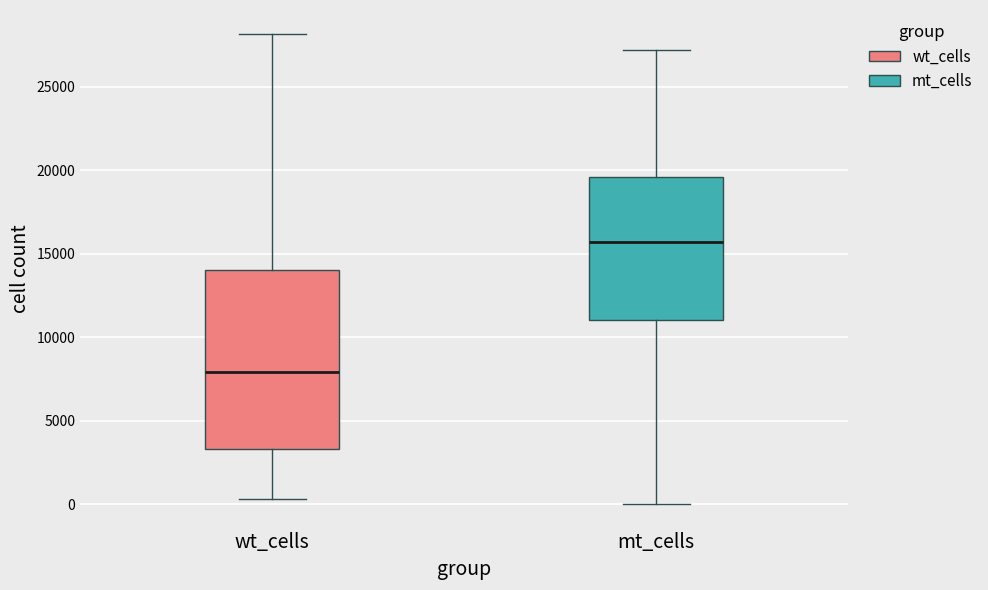

Reading left to right, read every box against the y-axis: the position of its median line, the range the box covers, and the ends of its whiskers. The values are not printed on the chart, so give them approximately, as read against the axis.

wt_cells: median 8000, box 3500 to 14000, whiskers 500 to 28000
mt_cells: median 15500, box 11000 to 19500, whiskers 0 to 27000